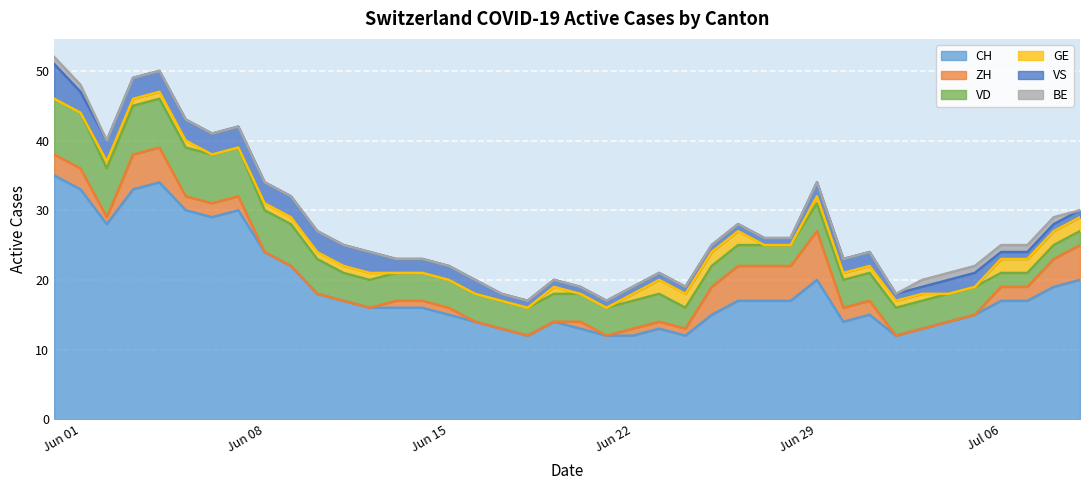

How many GE values are between 0 and 1?

32